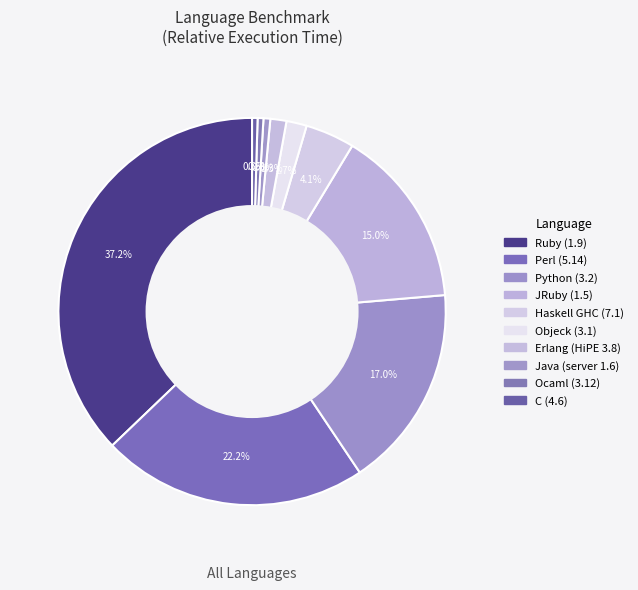

The Perl (5.14) slice represents 31% of the pie. True or false?

False